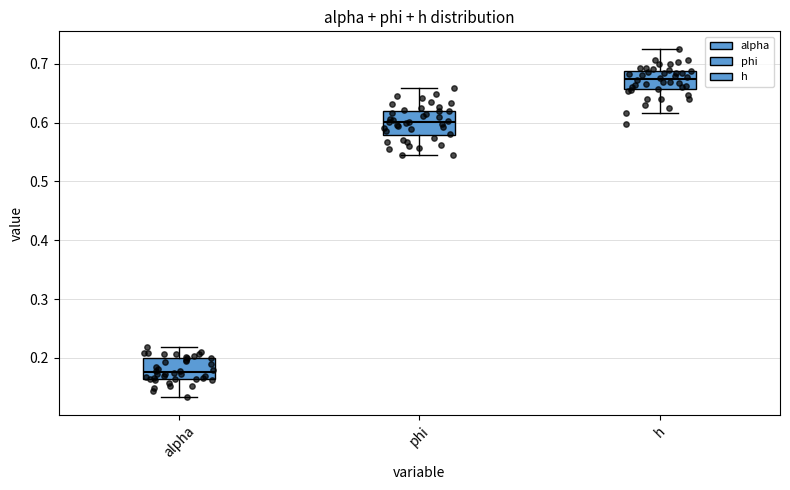

Reading left to right, read every box against the y-axis: the position of its median line, the range the box covers, and the ends of its whiskers. The values are not printed on the chart, so give them approximately, as read against the axis.

alpha: median 0.18, box 0.16 to 0.20, whiskers 0.13 to 0.22
phi: median 0.60, box 0.58 to 0.62, whiskers 0.54 to 0.66
h: median 0.67, box 0.66 to 0.69, whiskers 0.62 to 0.73